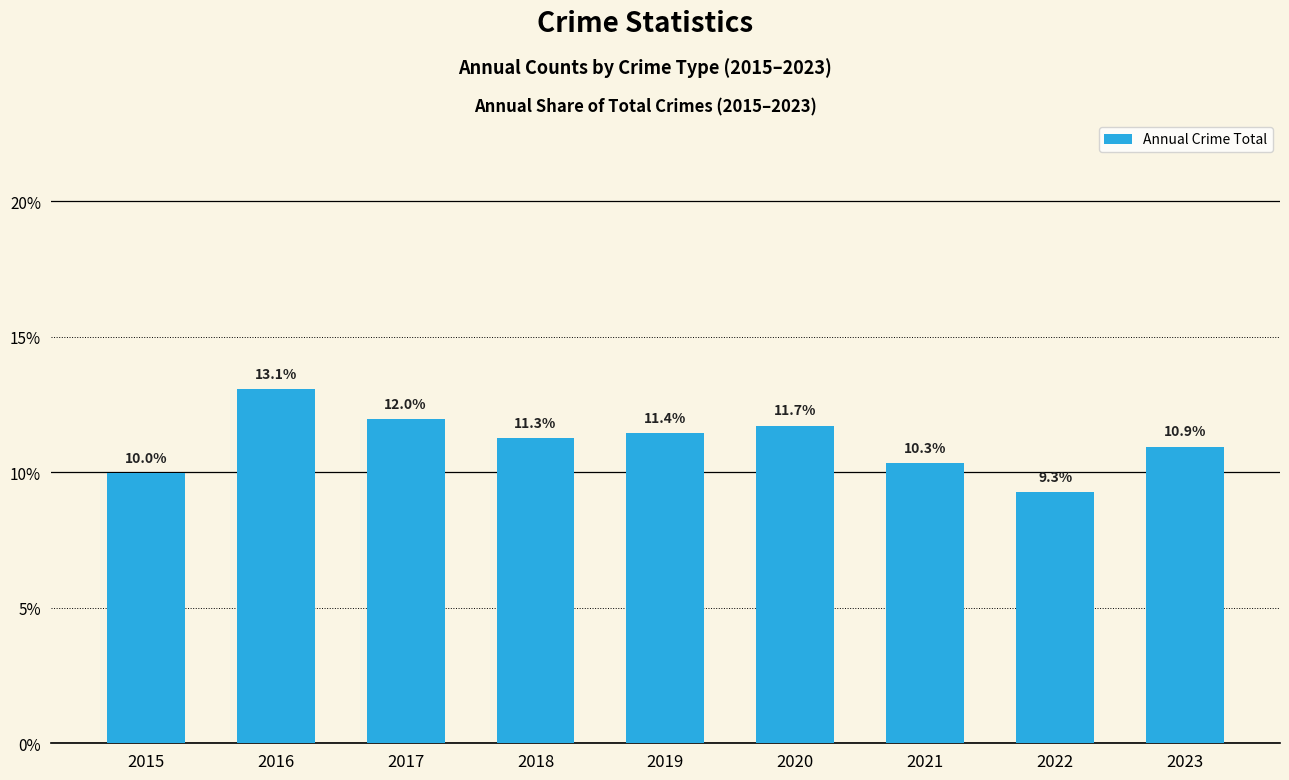

Are the bars horizontal?

No